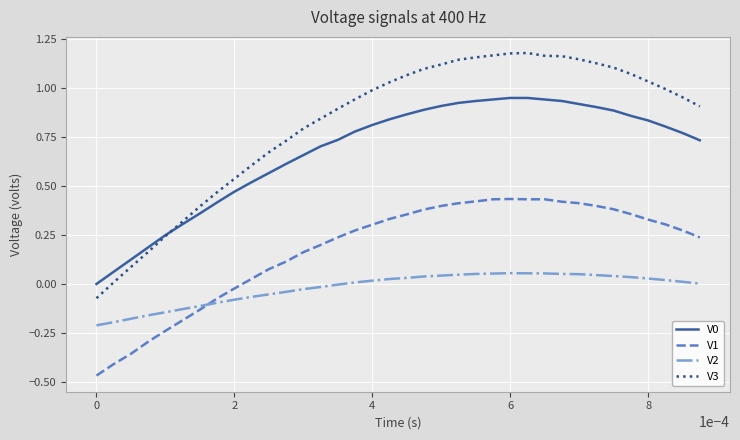

Which series has the largest range (max minus min)?

V3